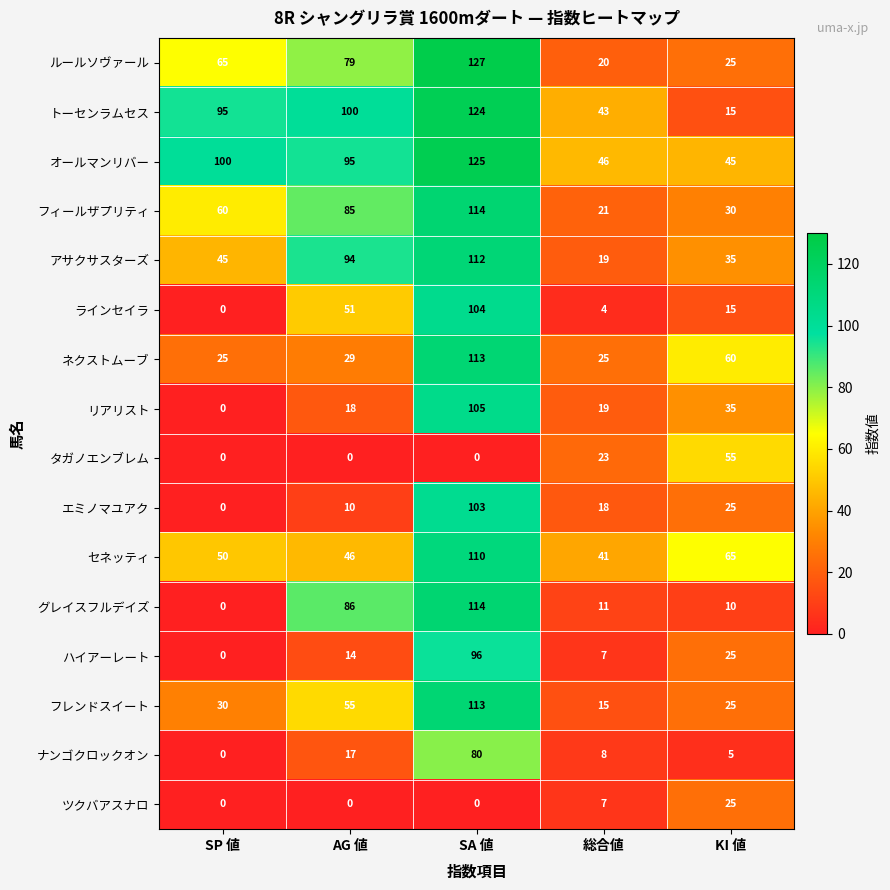

What is the approximate value of フレンドスイート at AG 値?

55